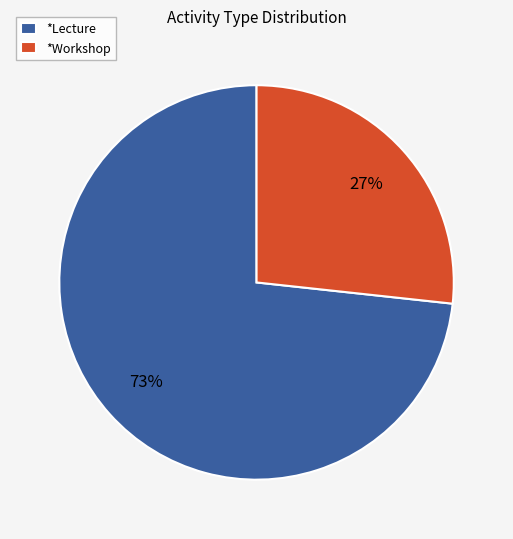

To the nearest percent, what is the combined percentage of *Workshop and *Lecture?

100%